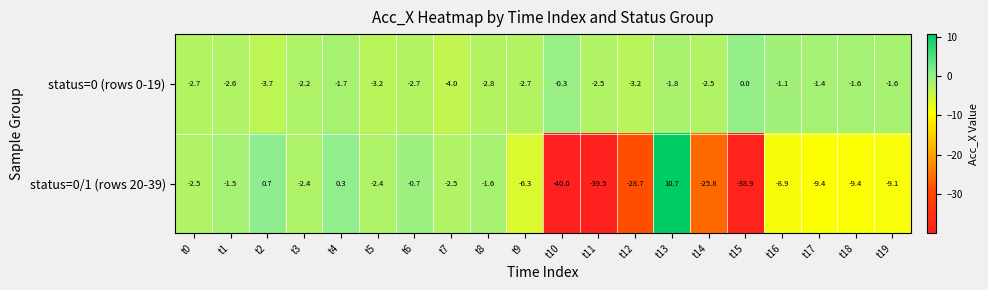

At which label does status=0/1 (rows 20-39) first exceed -2?

t1